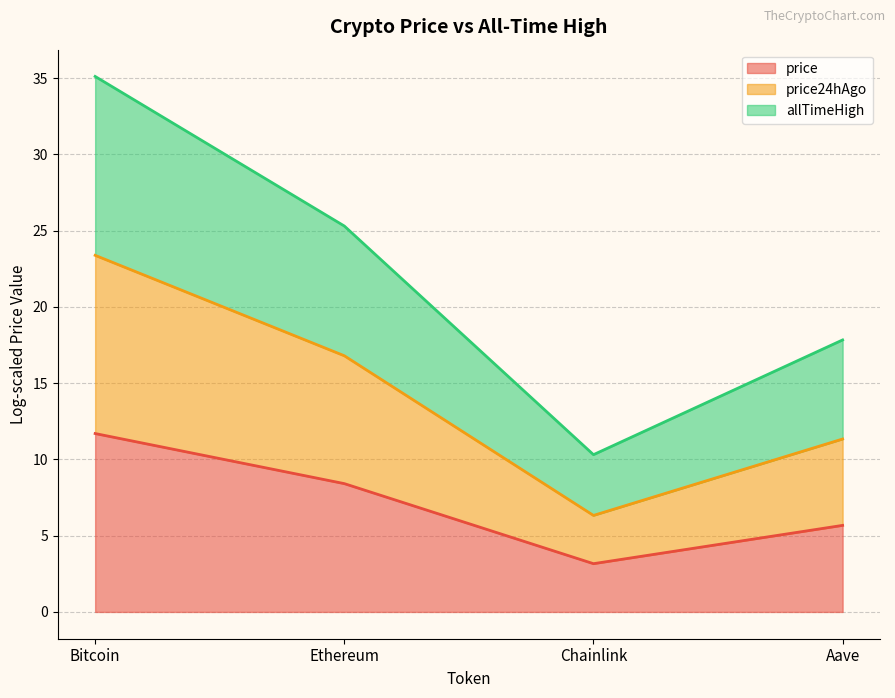

What are all the series names shown in the legend?

price (line), price24hAgo (line), allTimeHigh (line)